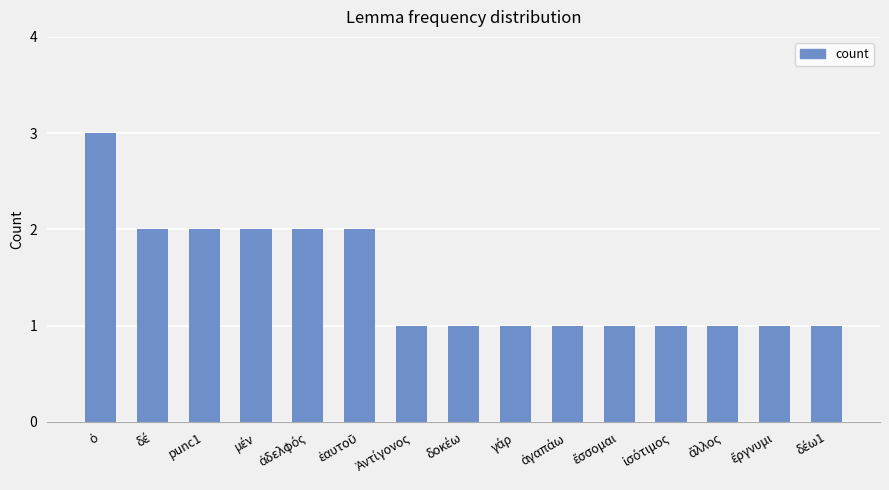

The value at punc1 is 2. True or false?

True